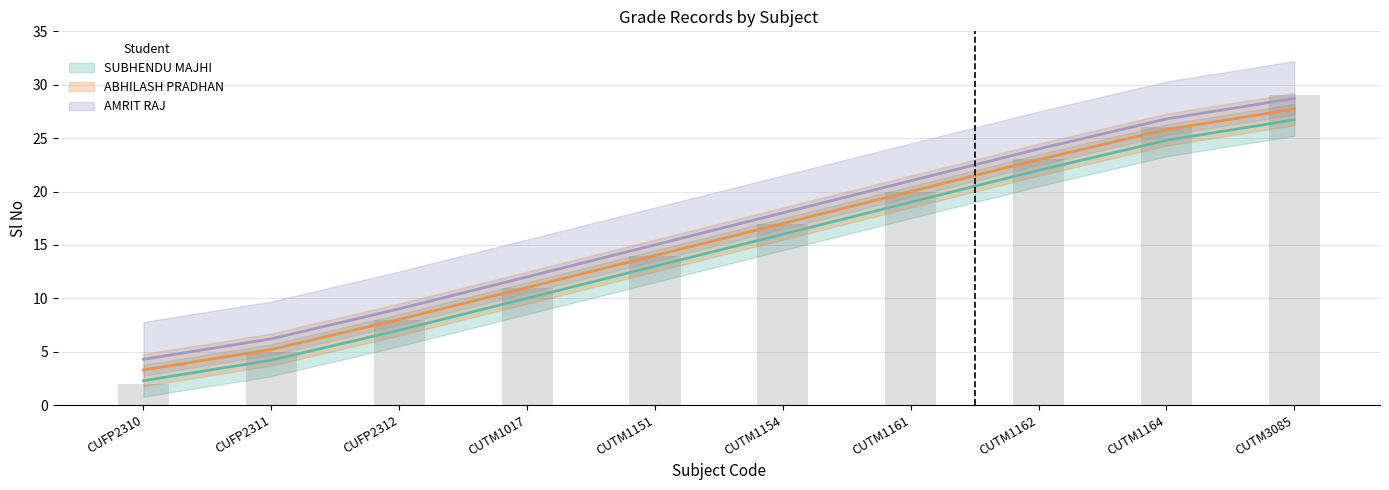

At how many categories does at least one series exceed 25?

2